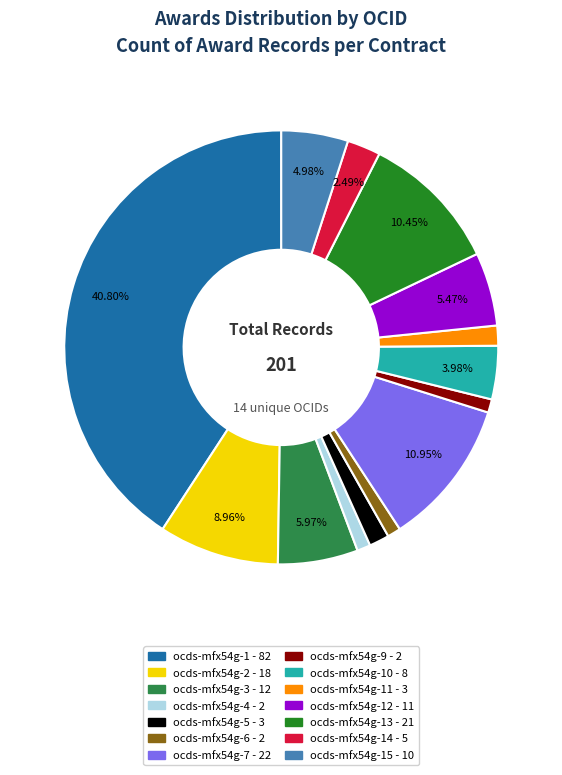

Does any single category account for the majority?

No